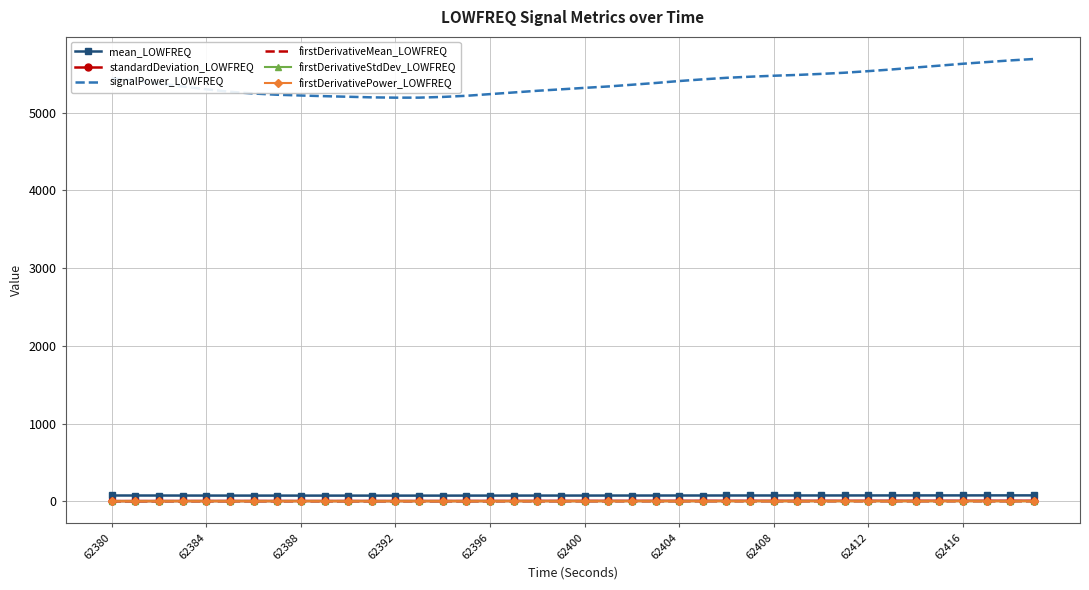

What are all the series names shown in the legend?

mean_LOWFREQ, standardDeviation_LOWFREQ, signalPower_LOWFREQ, firstDerivativeMean_LOWFREQ, firstDerivativeStdDev_LOWFREQ, firstDerivativePower_LOWFREQ